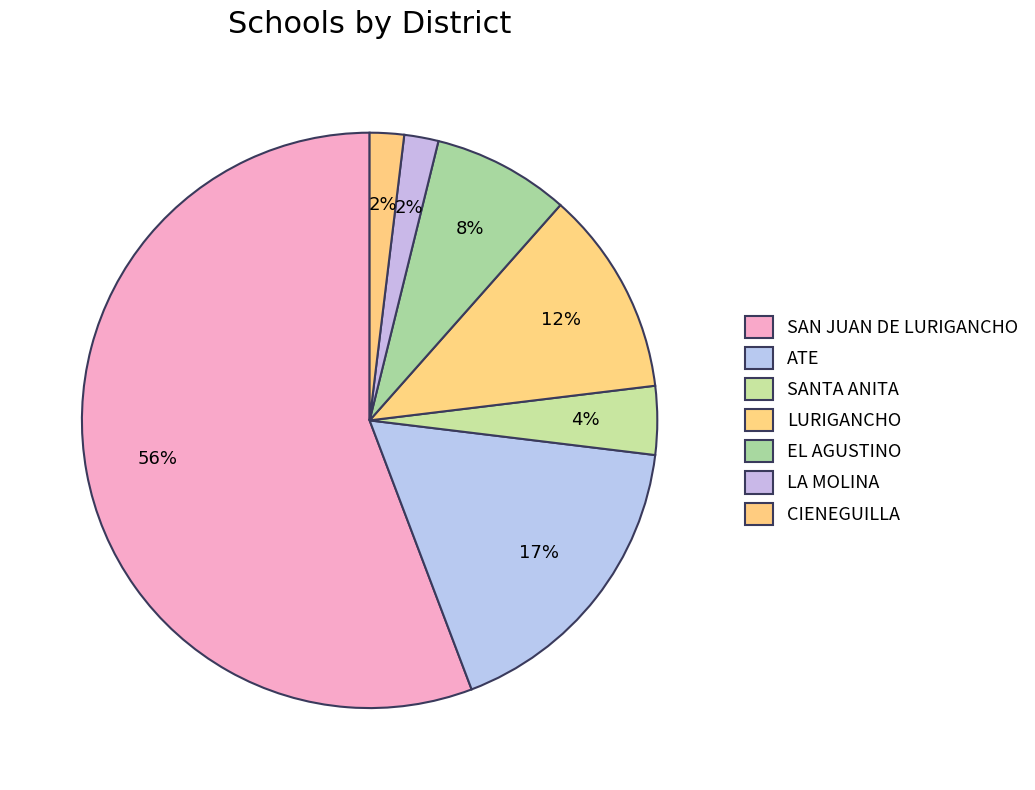

Which slice is the largest?

SAN JUAN DE LURIGANCHO